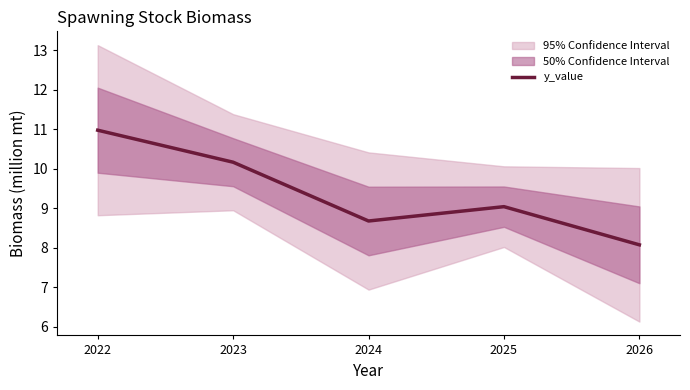

What is the minimum value shown in the chart?

8.1